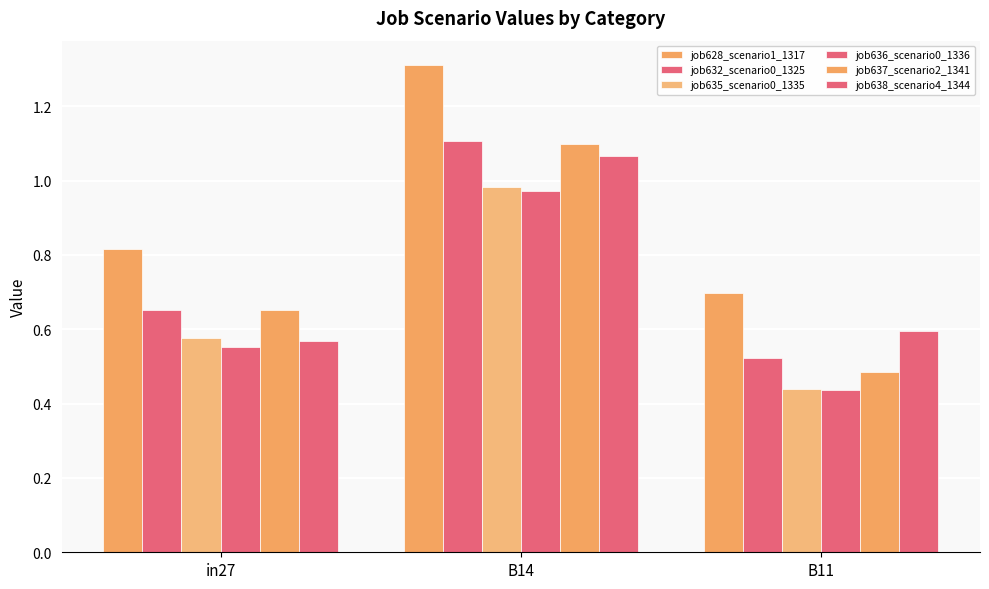

What is the label of the 1st bar from the right?

B11